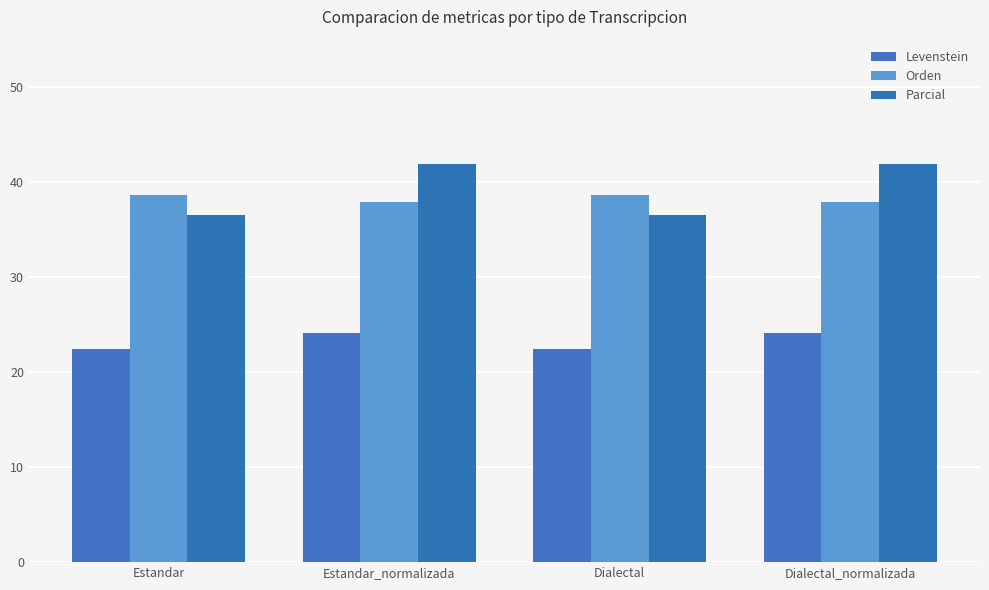

What is the sum of the Orden values at Estandar and Estandar_normalizada?

76.5